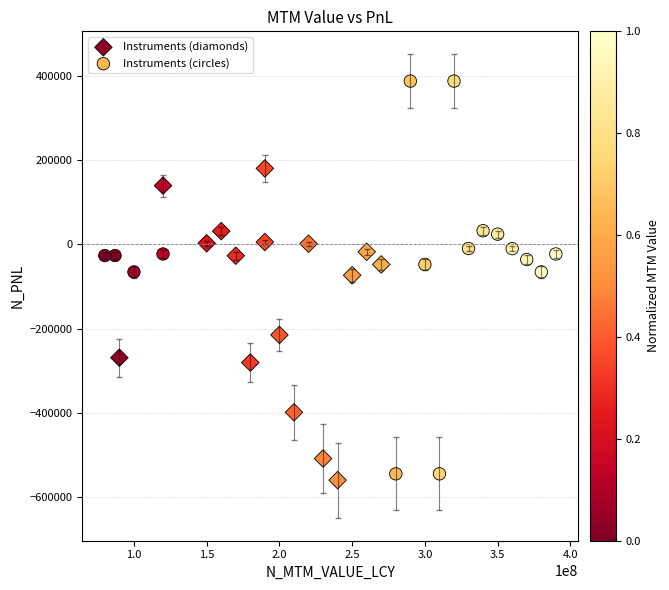

Which series has the largest Y range (max minus min)?

Instruments (circles)